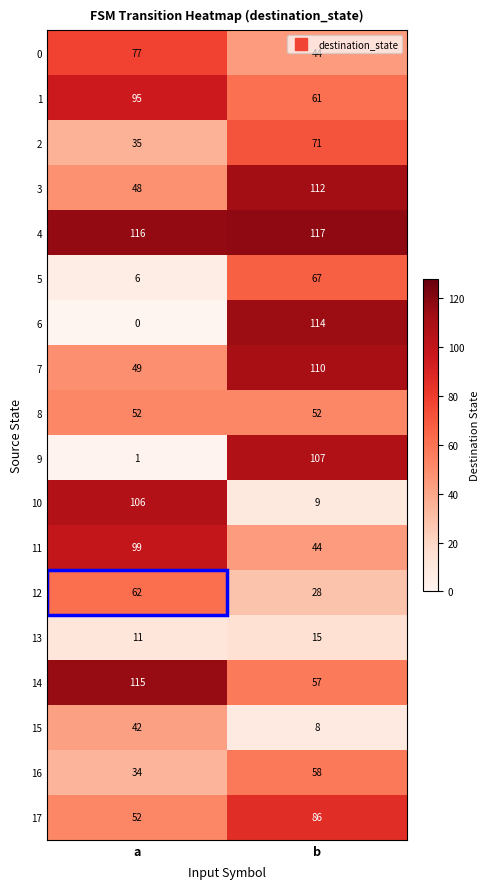

At which category is the sum across all series the highest?

b